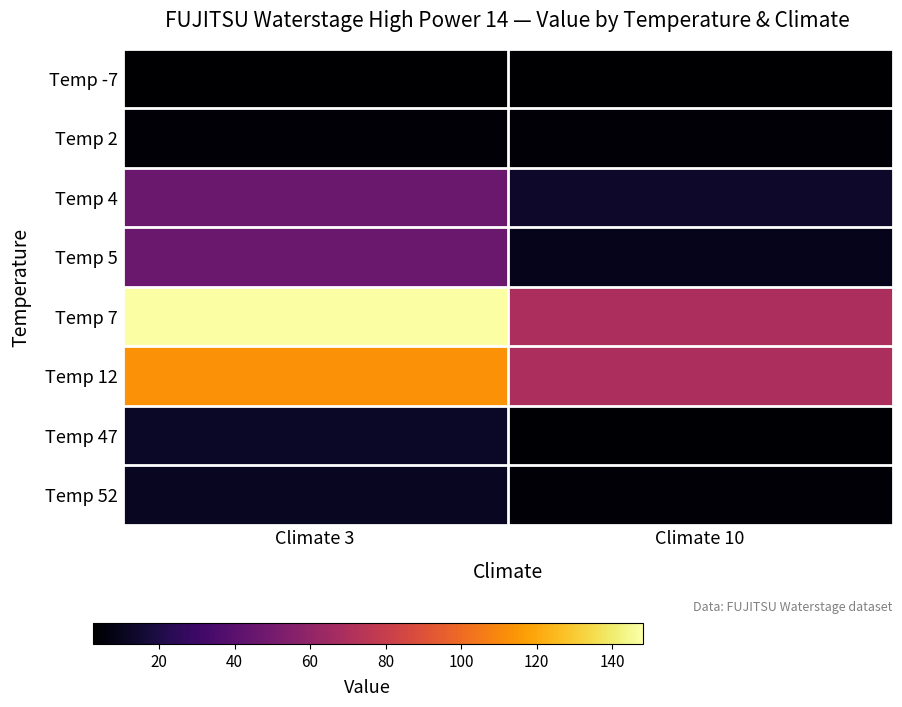

What is the greatest value displayed?

148.0